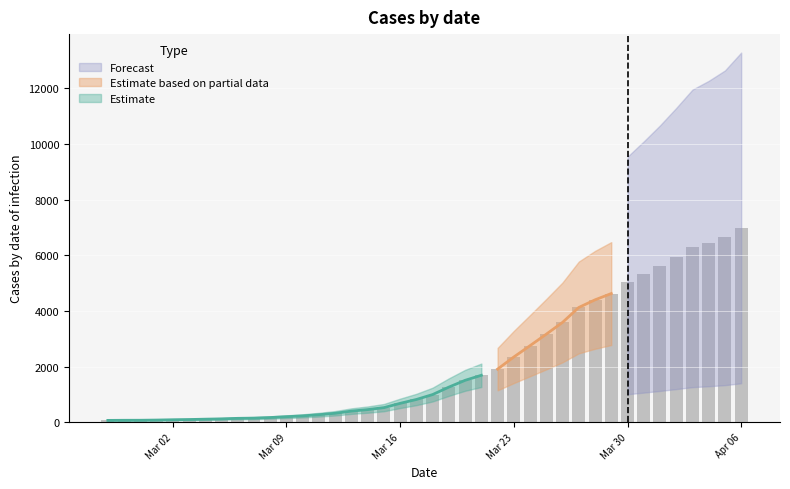

How many data points are less than 993?

20